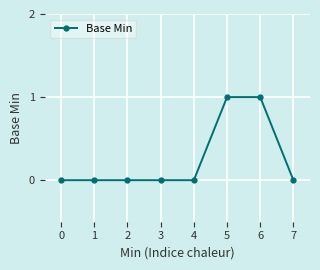

What is the value of the 6th point from the left?

1